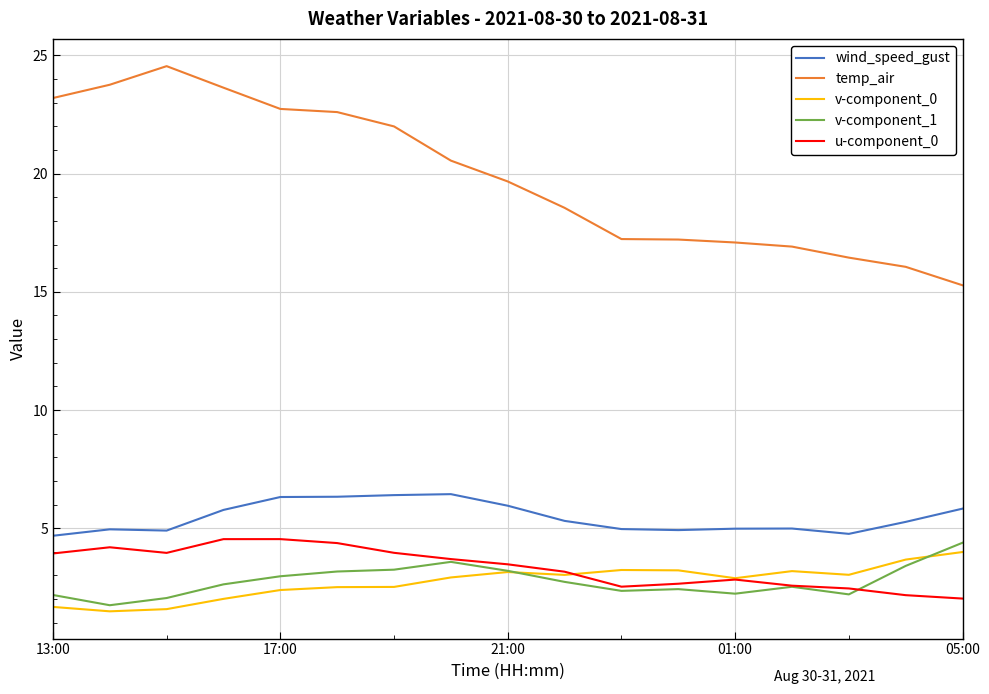

What is the smallest value displayed?

1.5